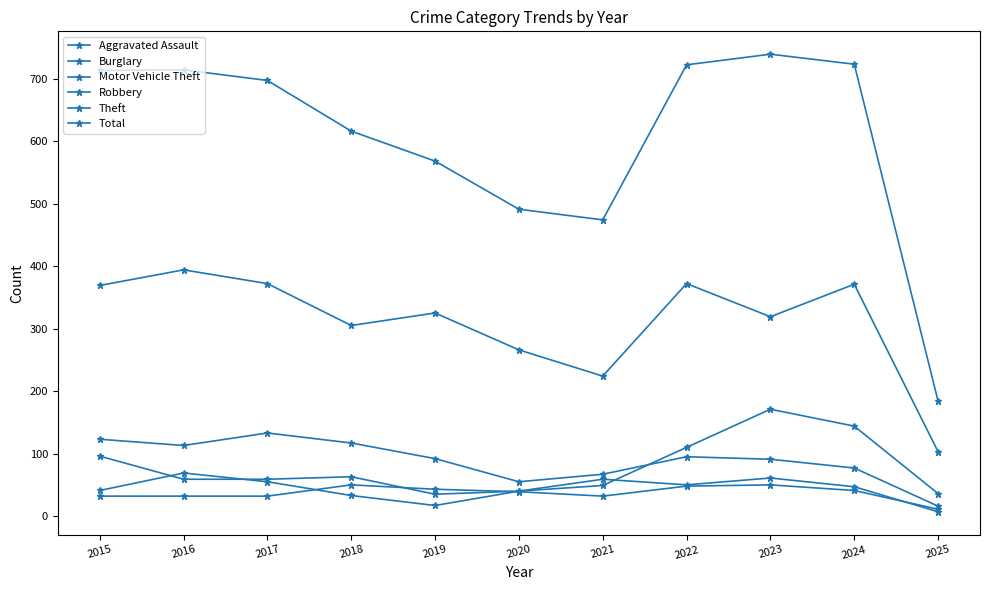

How many lines are shown in the chart?

6